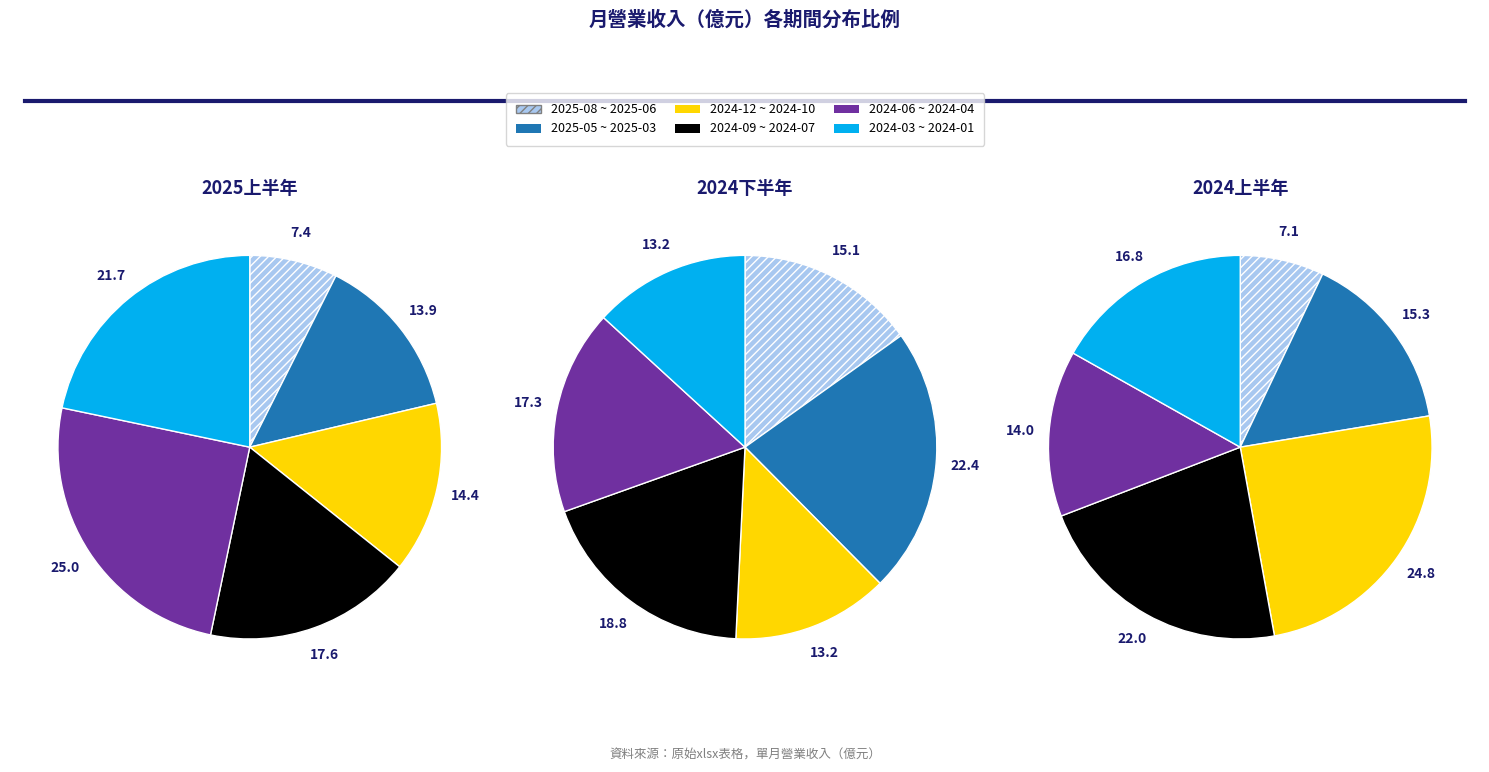

Rank the categories by 2025上半年 value from lowest to highest.

0, 1, 2, 3, 5, 4